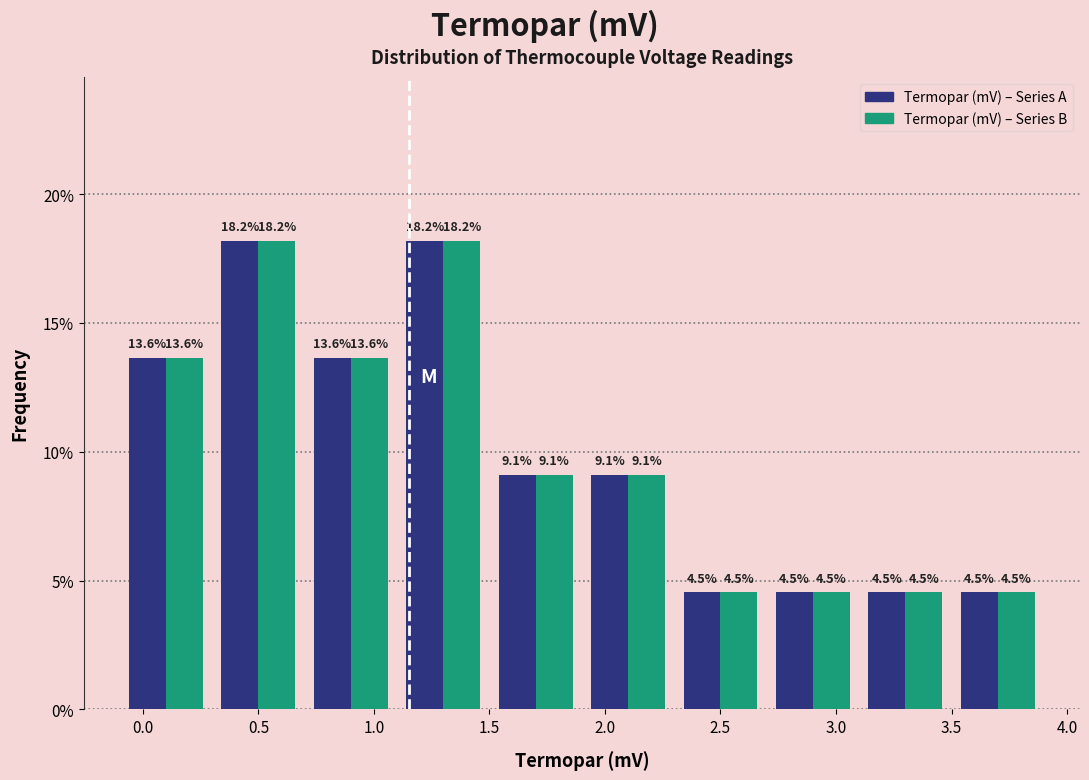

Reading left to right, transcribe this chart: for each range on the x-axis, give the height of each series' bar.

-0.1 to 0.3: Termopar (mV) – Series A=13.6	Termopar (mV) – Series B=13.6
0.3 to 0.7: Termopar (mV) – Series A=18.2	Termopar (mV) – Series B=18.2
0.7 to 1.1: Termopar (mV) – Series A=13.6	Termopar (mV) – Series B=13.6
1.1 to 1.5: Termopar (mV) – Series A=18.2	Termopar (mV) – Series B=18.2
1.5 to 1.9: Termopar (mV) – Series A=9.1	Termopar (mV) – Series B=9.1
1.9 to 2.3: Termopar (mV) – Series A=9.1	Termopar (mV) – Series B=9.1
2.3 to 2.7: Termopar (mV) – Series A=4.5	Termopar (mV) – Series B=4.5
2.7 to 3.1: Termopar (mV) – Series A=4.5	Termopar (mV) – Series B=4.5
3.1 to 3.5: Termopar (mV) – Series A=4.5	Termopar (mV) – Series B=4.5
3.5 to 3.9: Termopar (mV) – Series A=4.5	Termopar (mV) – Series B=4.5